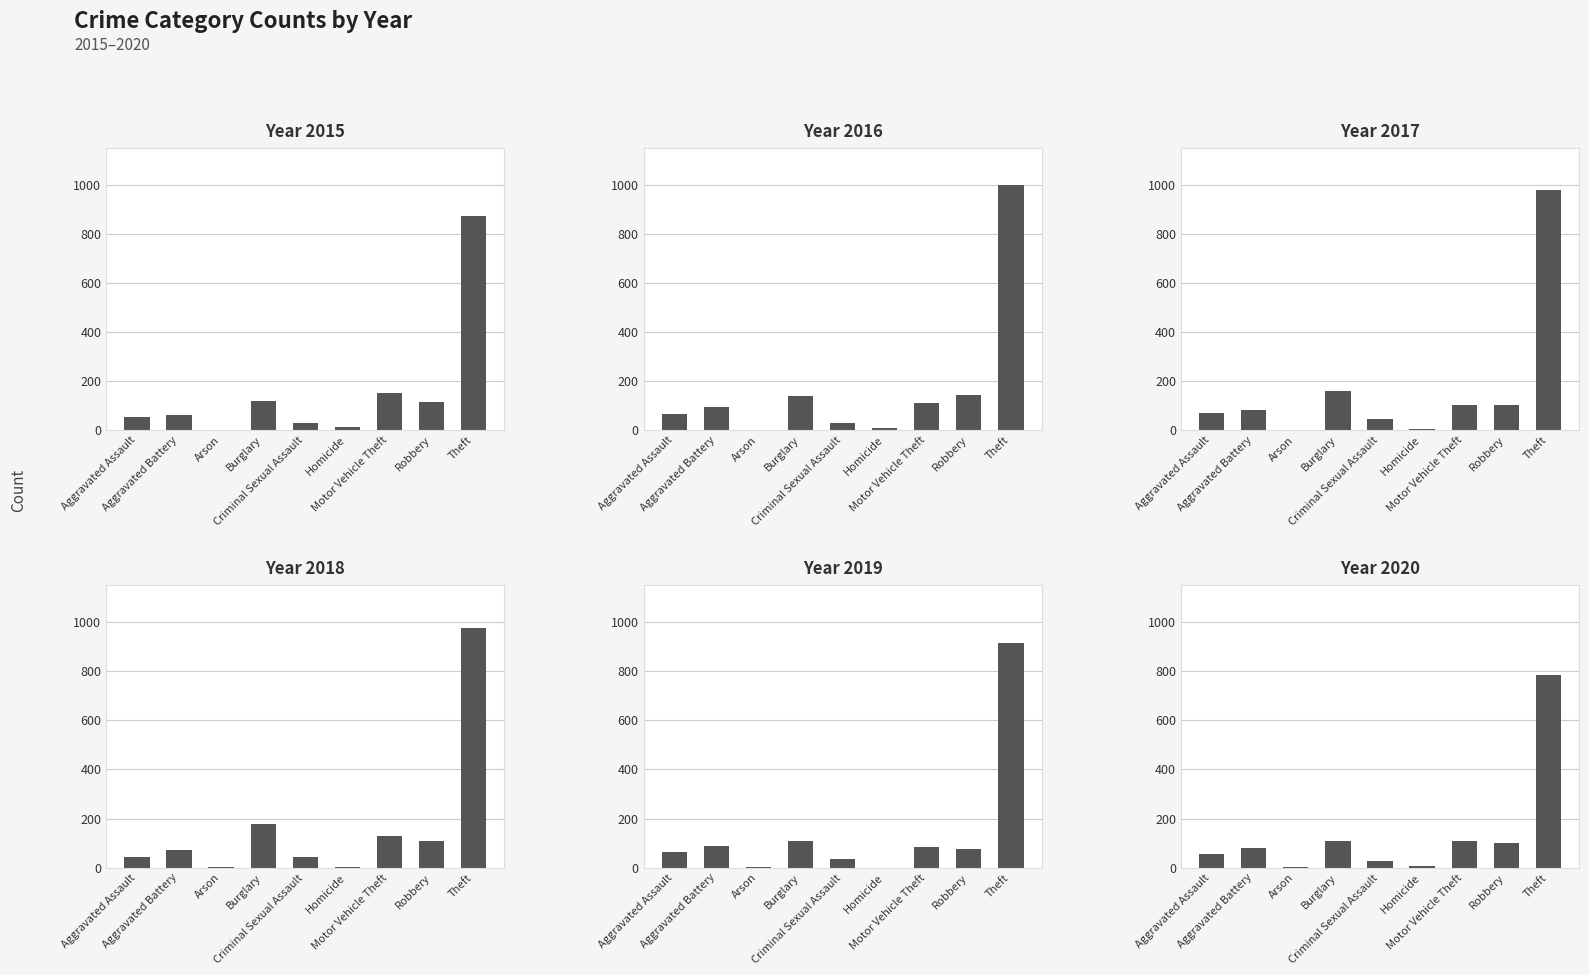

Reading left to right, transcribe all the data shown in this chart.

2015: 54	64	2	121	28	13	152	117	874
2016: 66	93	2	139	28	8	110	145	999
2017: 72	83	1	162	44	5	104	105	979
2018: 43	70	3	176	43	2	127	107	977
2019: 65	88	2	110	36	0	84	75	914
2020: 56	82	4	110	26	6	109	102	783